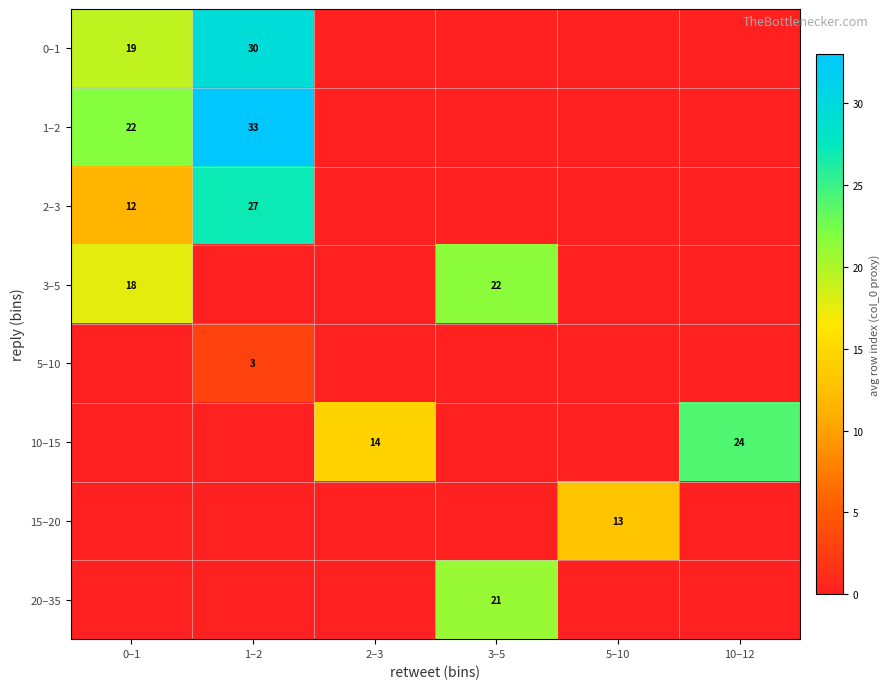

The 20–35 series shows 21 at 3–5. True or false?

True